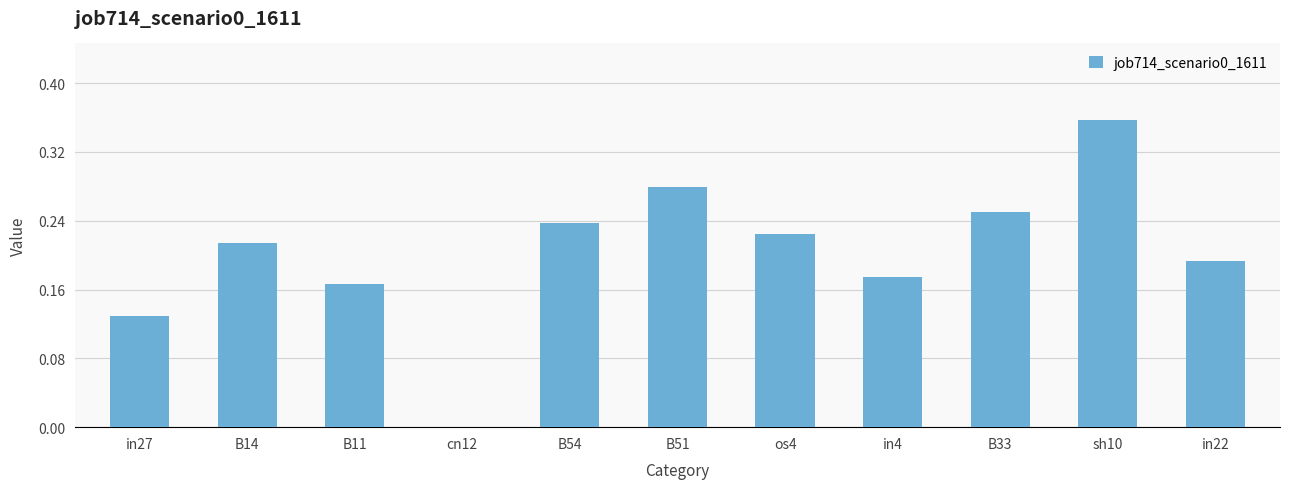

What is the change in value from B14 to B51?

+0.1